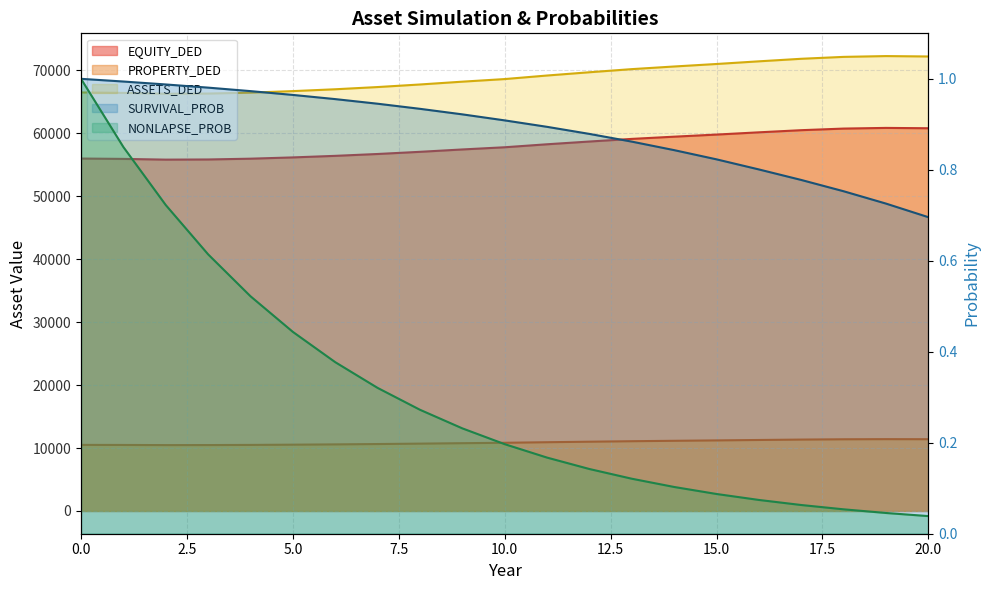

At which category is the sum across all series the highest?

19